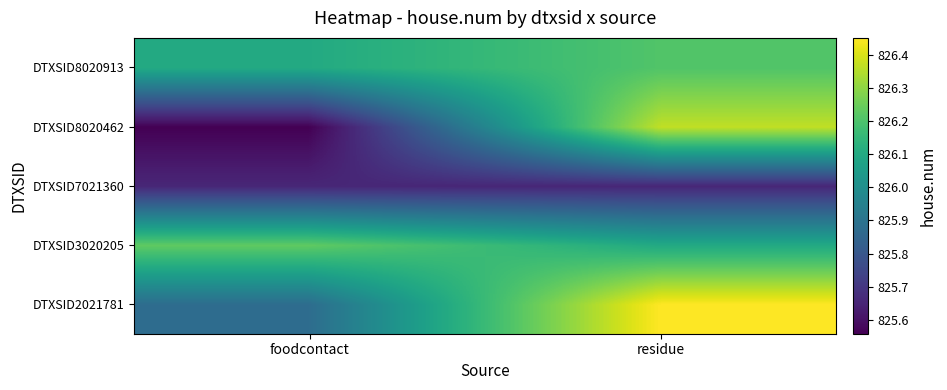

What is the total value across all series at residue?

4130.8